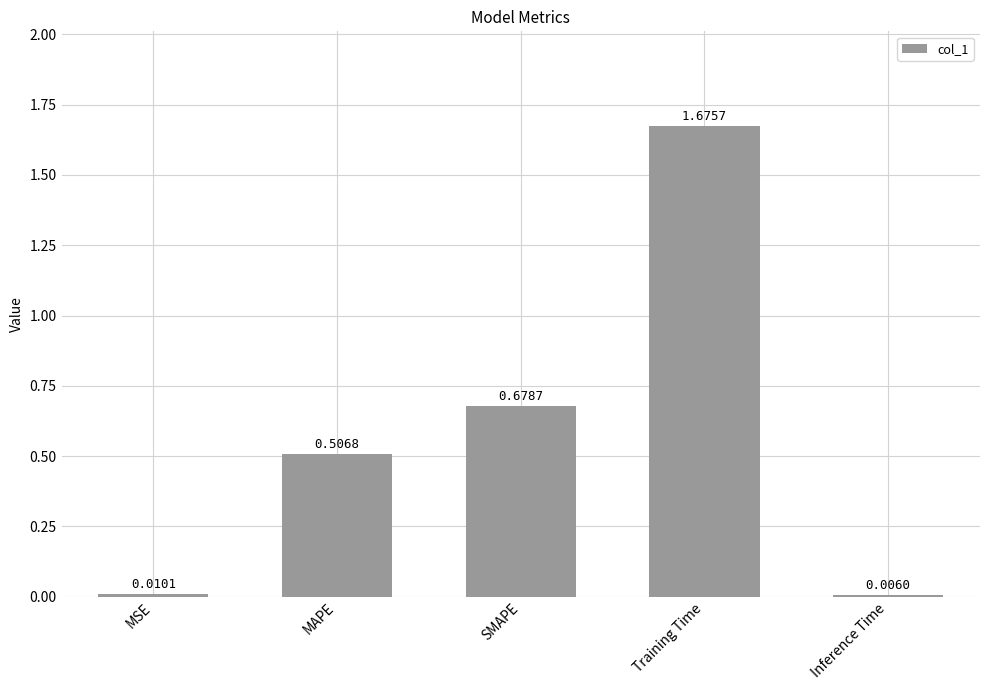

The value at Training Time is 2.9. True or false?

False